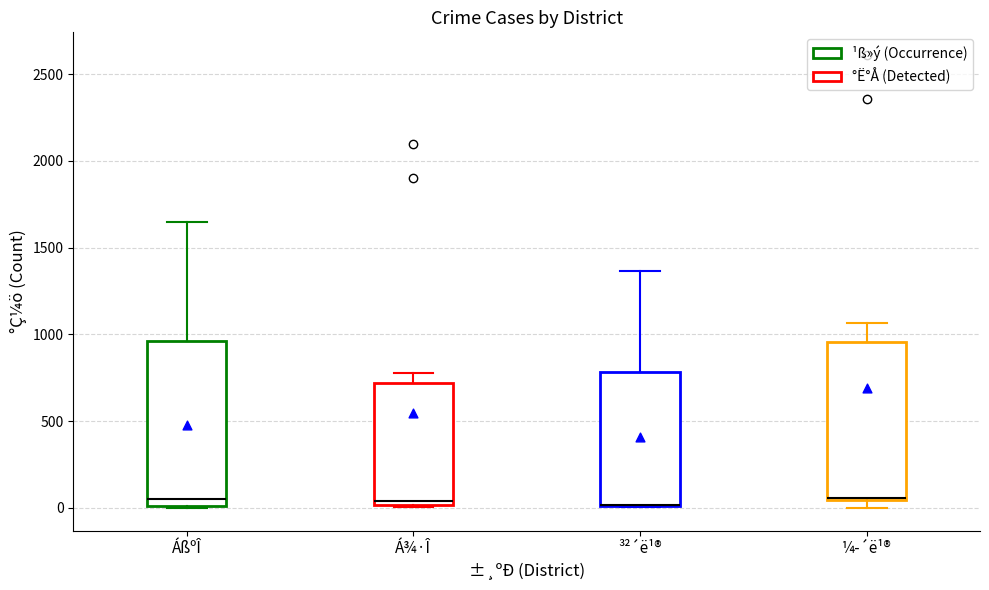

Reading left to right, read every box against the y-axis: the position of its median line, the range the box covers, and the ends of its whiskers. The values are not printed on the chart, so give them approximately, as read against the axis.

ÁßºÎ: median 50, box 0 to 950, whiskers 0 to 1650
Á¾·Î: median 50, box 0 to 700, whiskers 0 (just below the box's lower edge) to 800
³²´ë¹®: median 0 (drawn on the box's lower edge), box 0 to 800, whiskers 0 to 1350
¼­´ë¹®: median 50, box 50 to 950, whiskers 0 to 1050